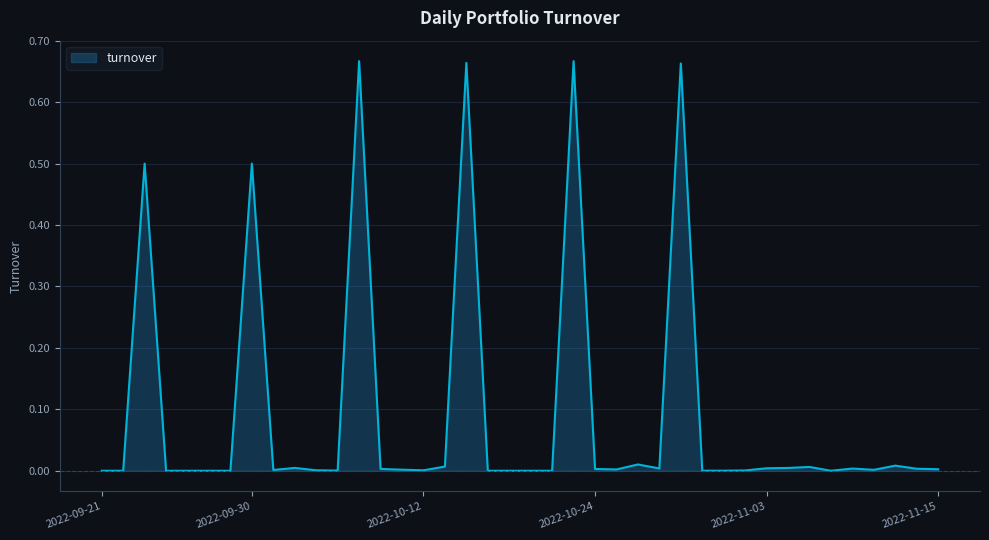

How many points are higher than both their immediate neighbors (excluding endpoints)?

11